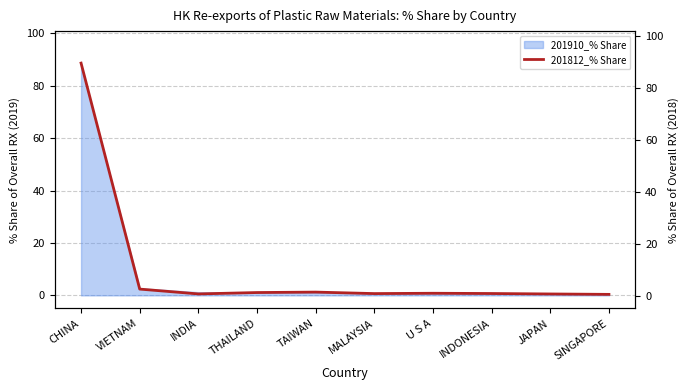

True or false: the data shows 0.2 at INDONESIA.

False